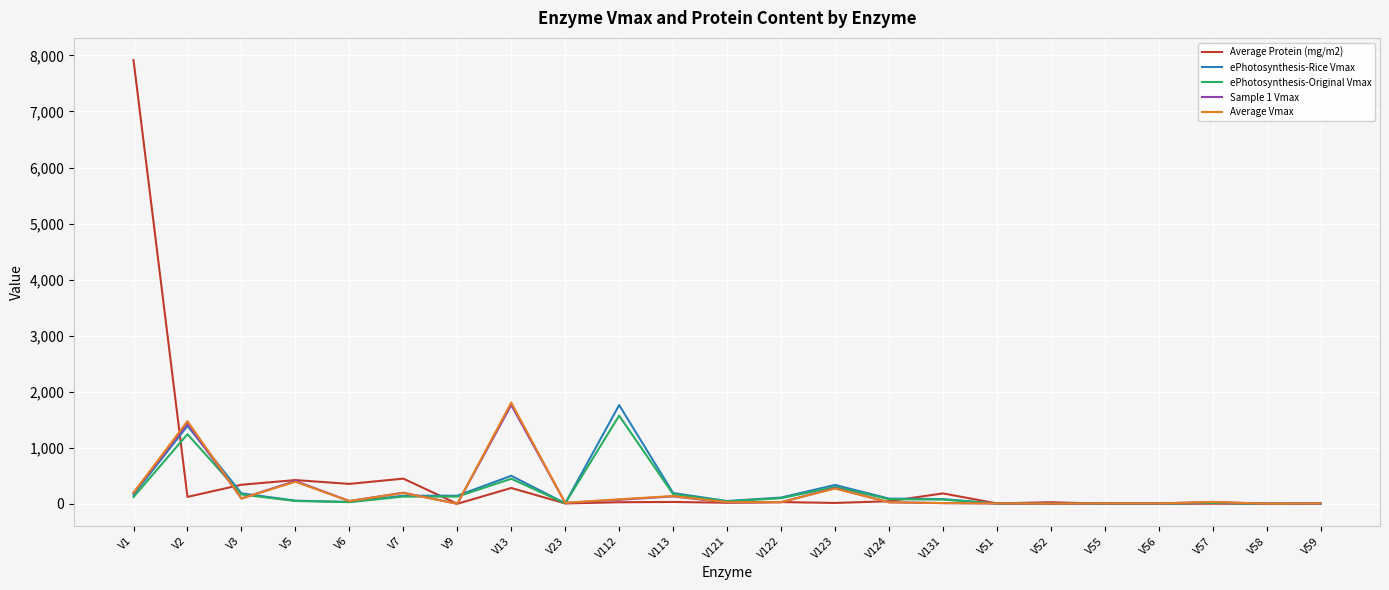

Where is the first local minimum for Average Protein (mg/m2)?

V2